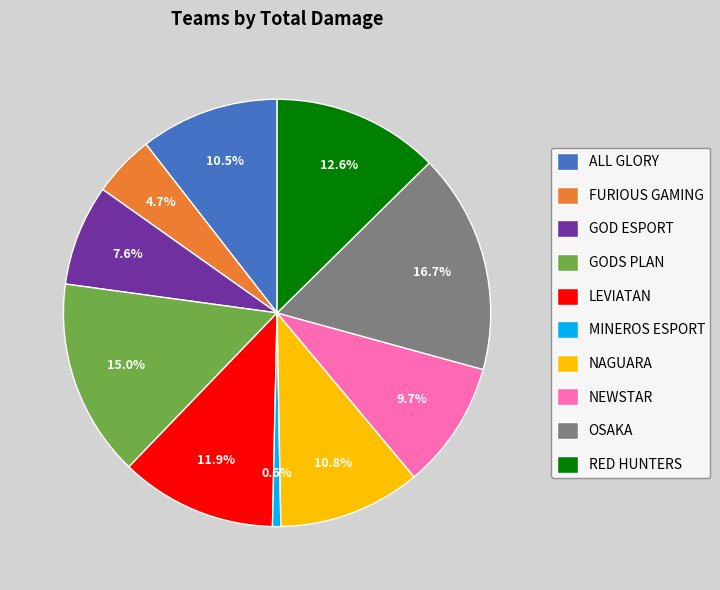

The ALL GLORY slice represents 15% of the pie. True or false?

False